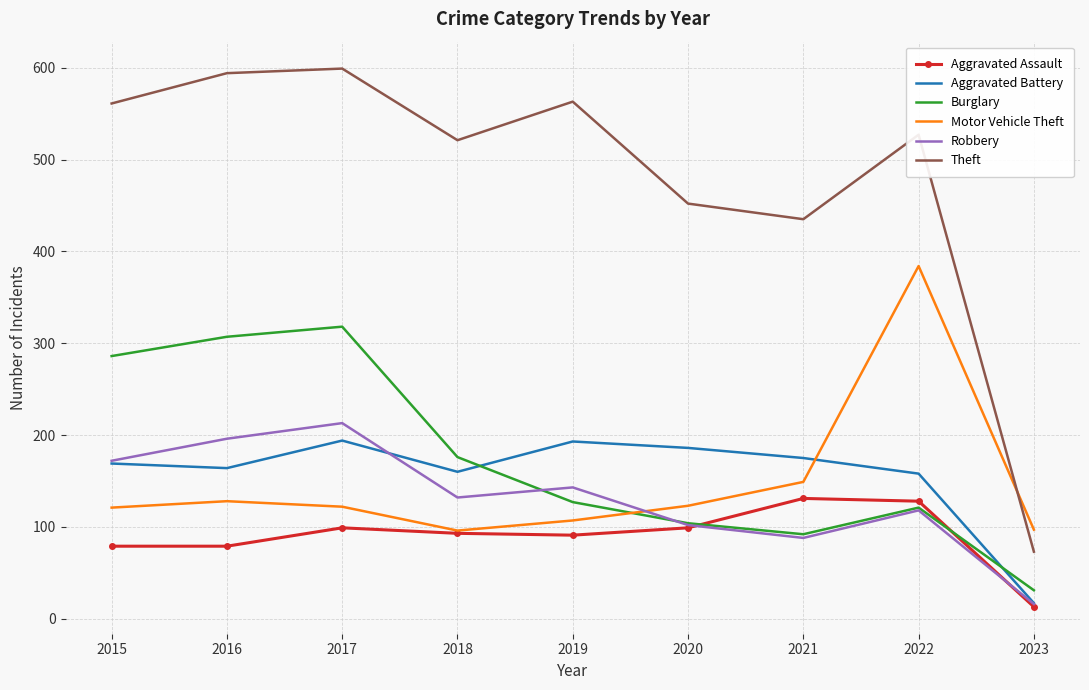

The Burglary series shows 71 at 2016. True or false?

False